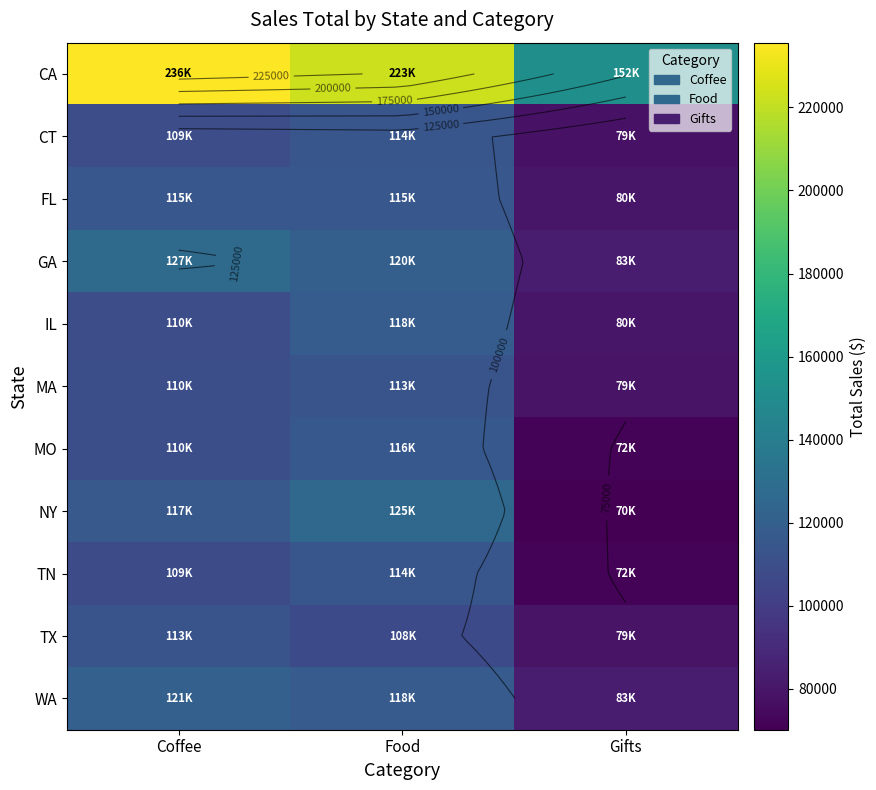

Which has a higher value, Food or Gifts?

Food